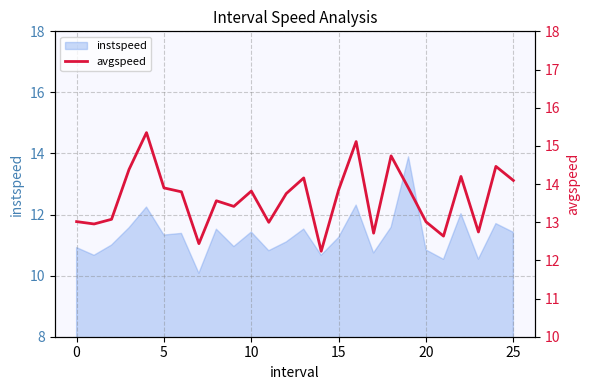

What is the average value?

13.6